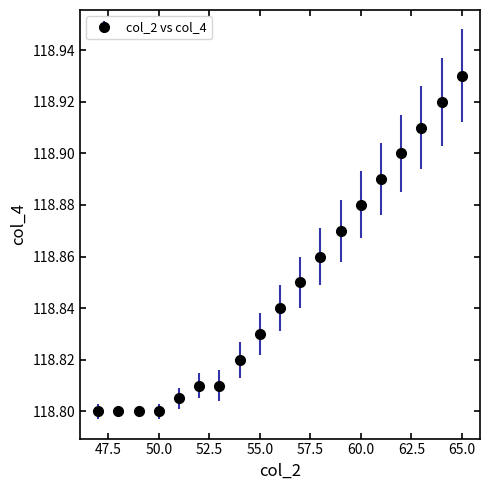

What is the sum of all values?

2258.1